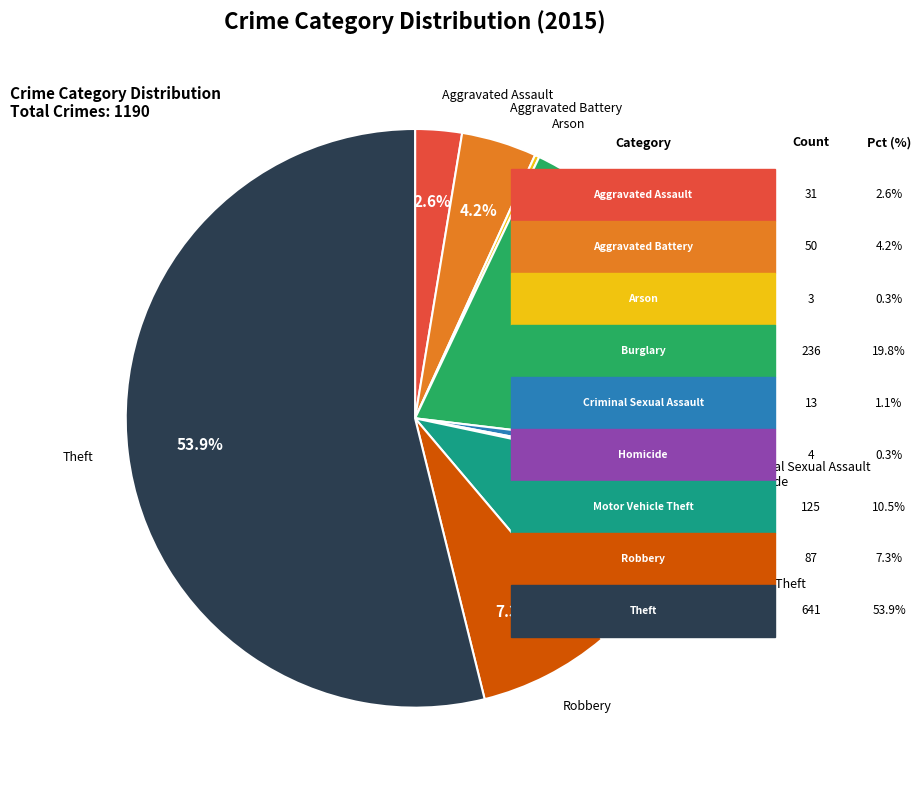

Is there any slice that represents more than half of the pie?

Yes